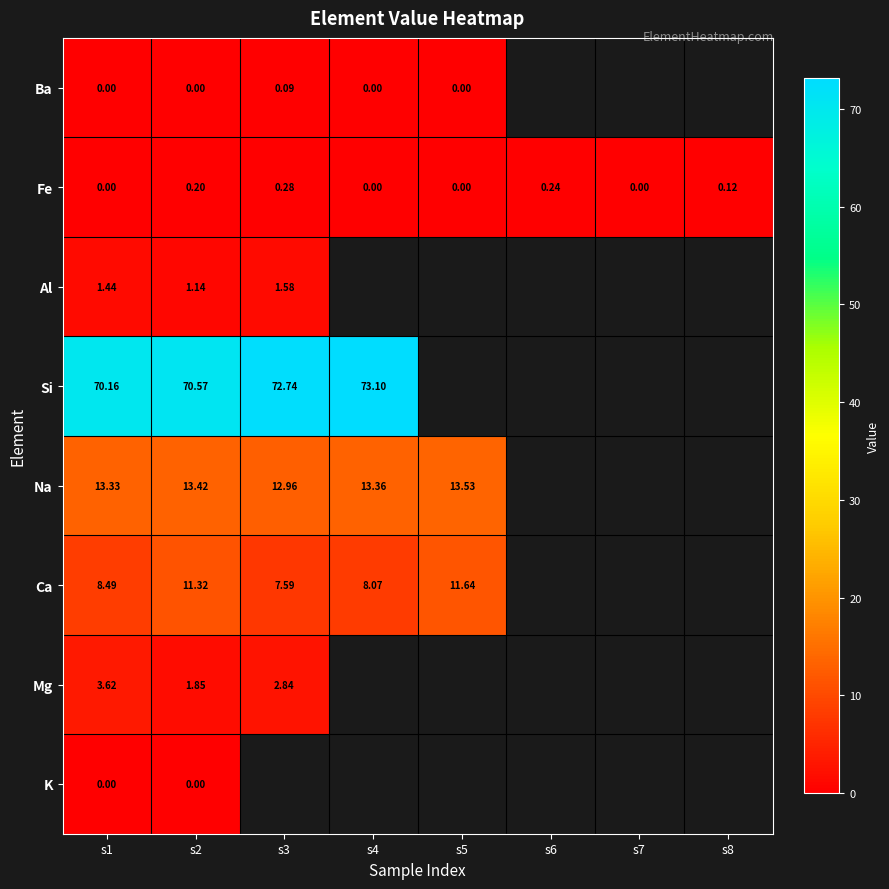

At which category does the chart reach its minimum across all series?

s1